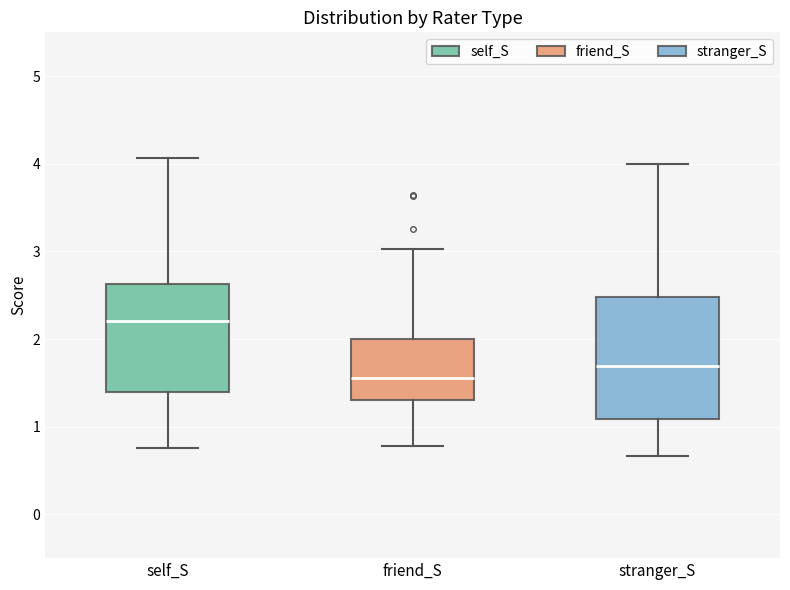

Reading left to right, read every box against the y-axis: the position of its median line, the range the box covers, and the ends of its whiskers. The values are not printed on the chart, so give them approximately, as read against the axis.

self_S: median 2.2, box 1.4 to 2.6, whiskers 0.8 to 4.1
friend_S: median 1.6, box 1.3 to 2.0, whiskers 0.8 to 3.0
stranger_S: median 1.7, box 1.1 to 2.5, whiskers 0.7 to 4.0